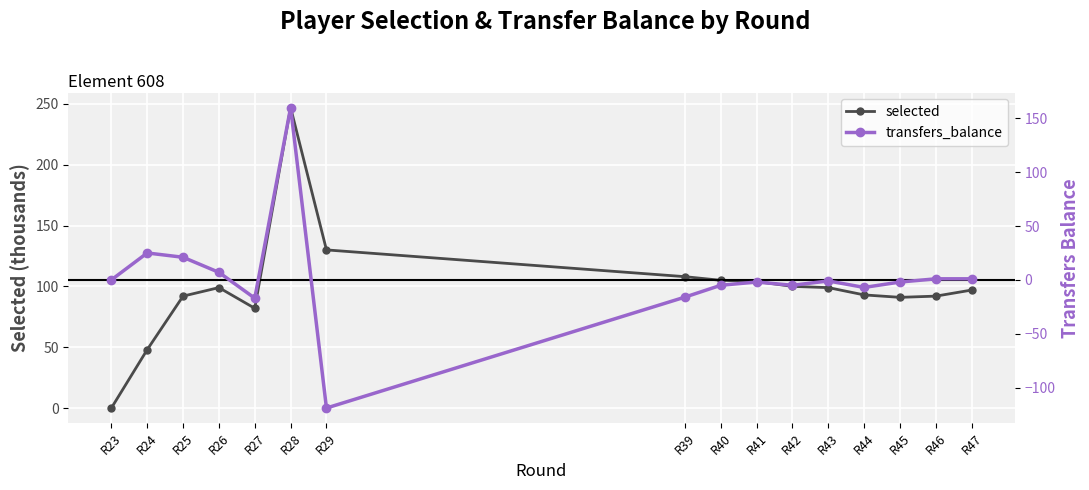

Is it true that selected equals 93 at R44?

True